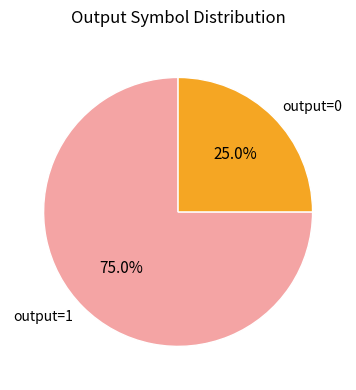

To the nearest percent, what is the difference between the output=0 and output=1 slice percentages?

50%